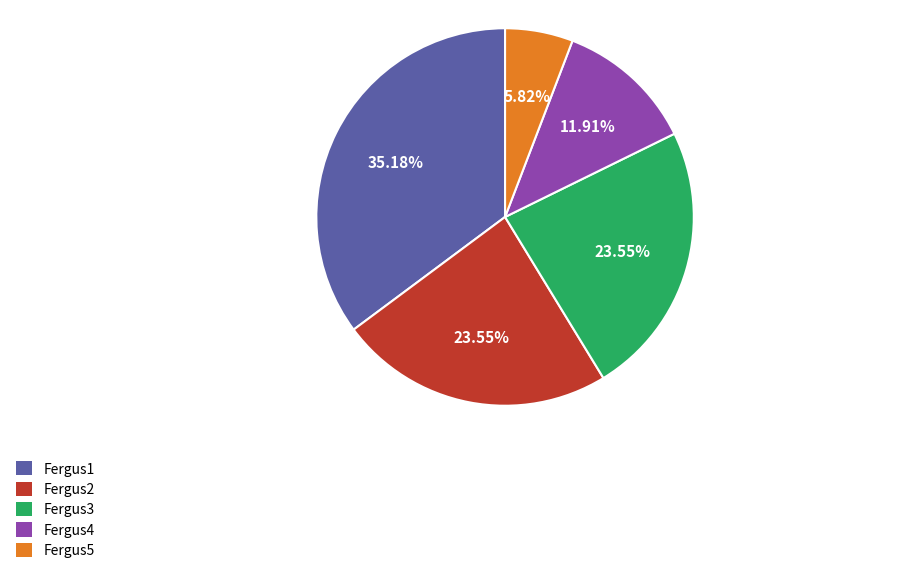

How many slices are in this pie chart?

5